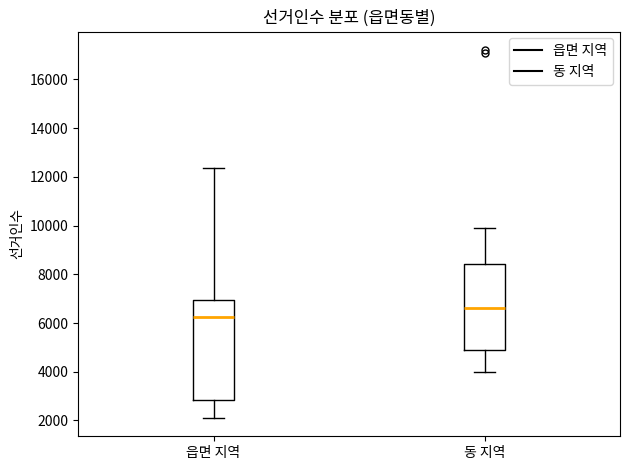

Reading left to right, read every box against the y-axis: the position of its median line, the range the box covers, and the ends of its whiskers. The values are not printed on the chart, so give them approximately, as read against the axis.

읍면 지역: median 6200, box 2800 to 7000, whiskers 2200 to 12400
동 지역: median 6600, box 4800 to 8400, whiskers 4000 to 9800